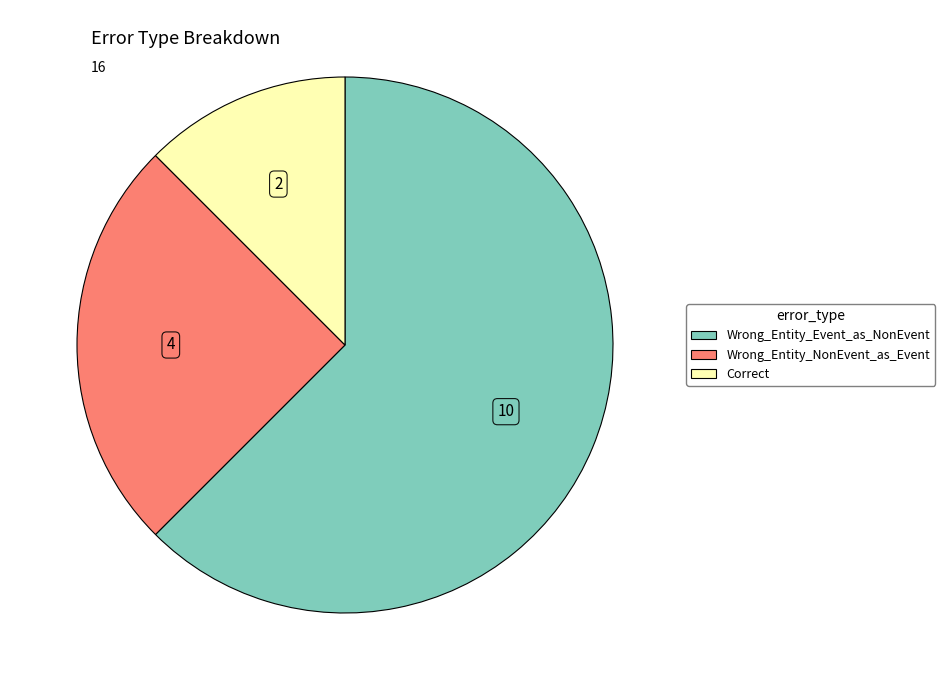

The Correct slice represents 1% of the pie. True or false?

False